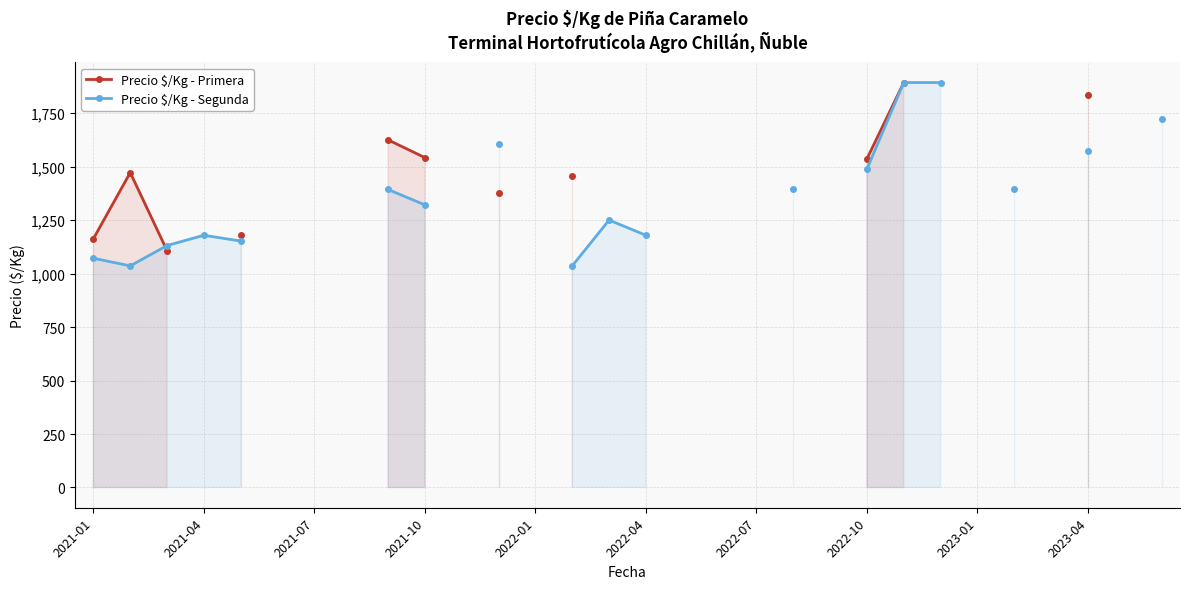

What is the maximum value shown in the chart?

1893.0